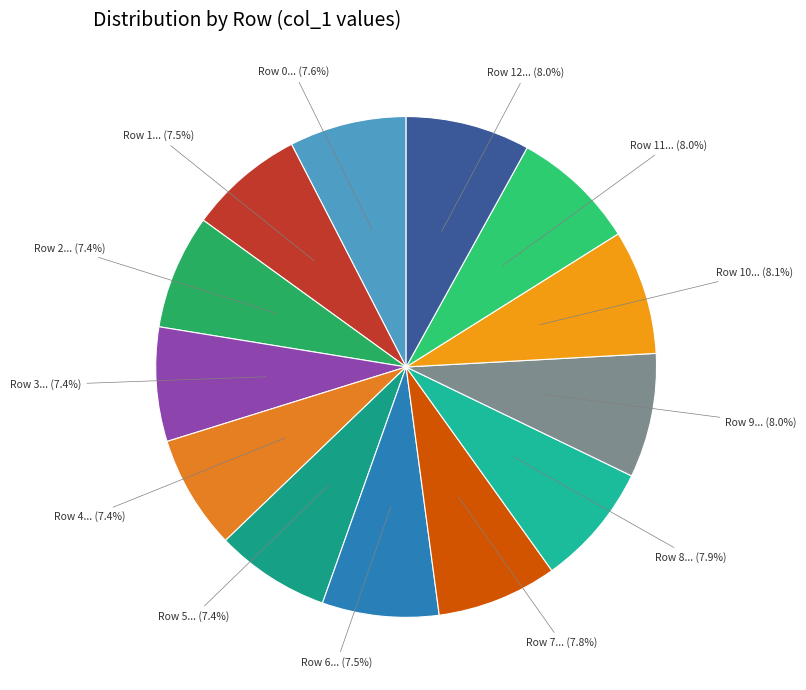

Between Row 8... (7.9%) and Row 4... (7.4%), which is larger?

Row 8... (7.9%)